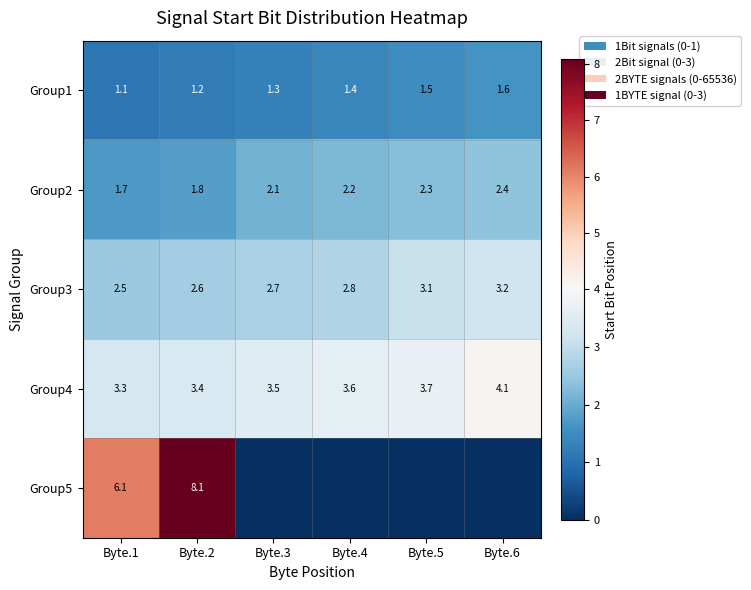

How many categories are shown in the chart?

6